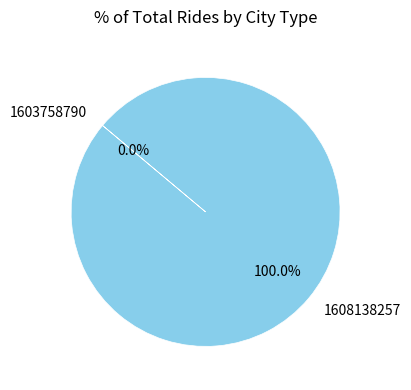

Do 1603758790 and 1608138257 together represent more than half of the pie?

Yes